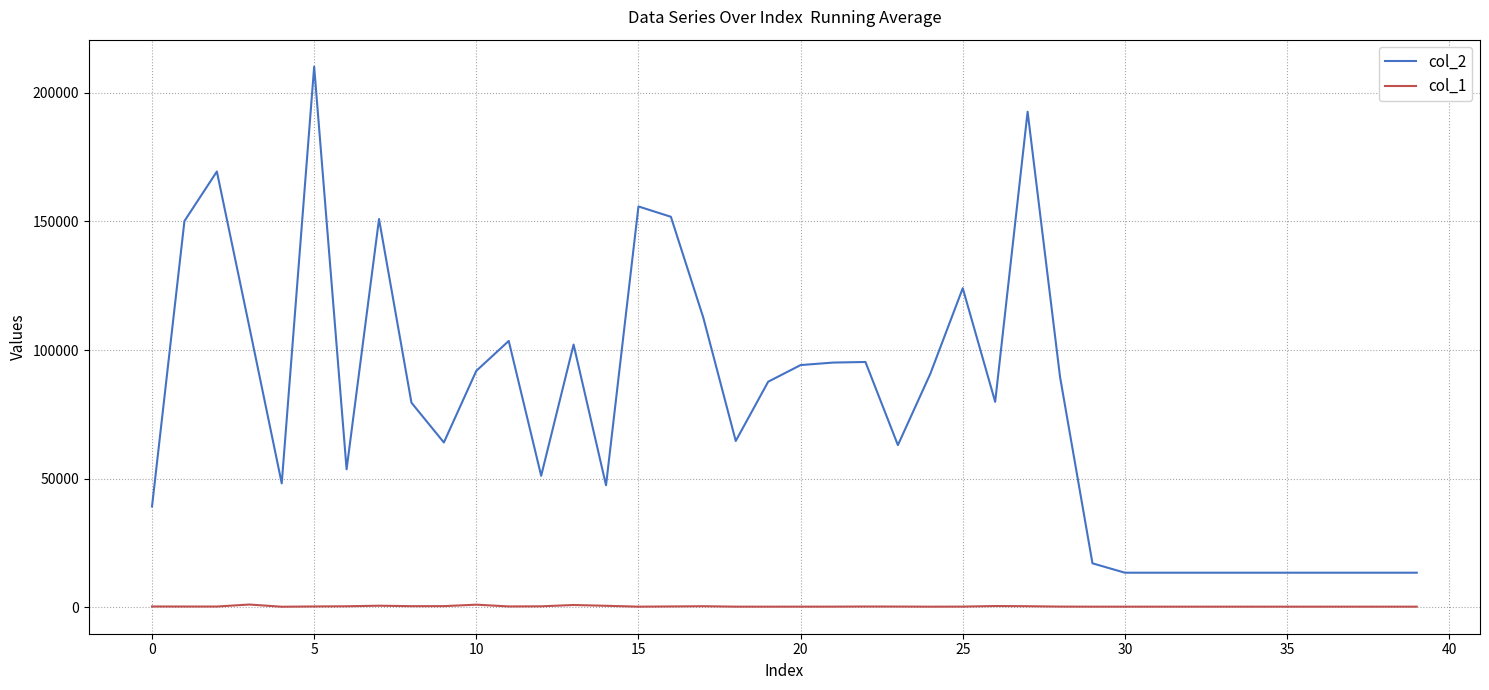

Which series has the largest total across all categories?

col_2